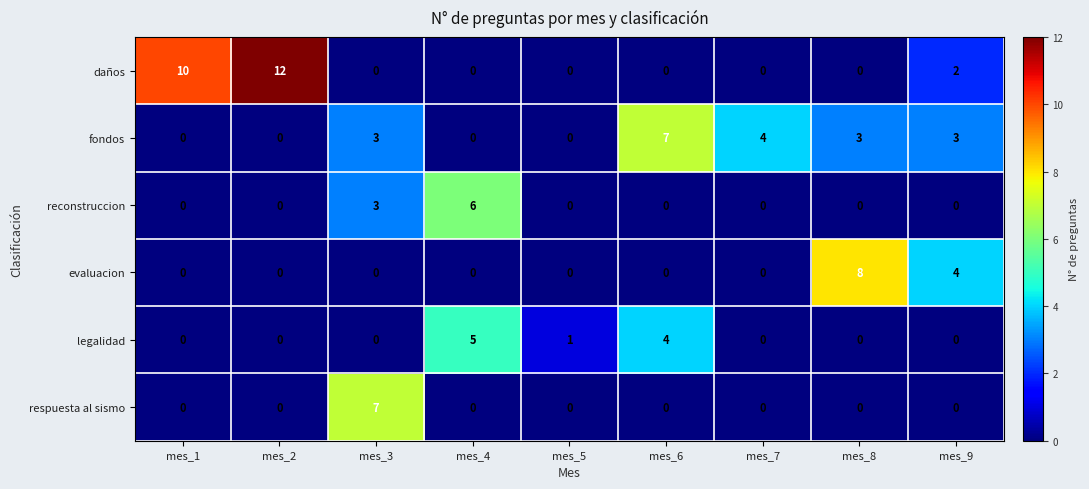

Count the reconstruccion values in the range 0 to 1.

7